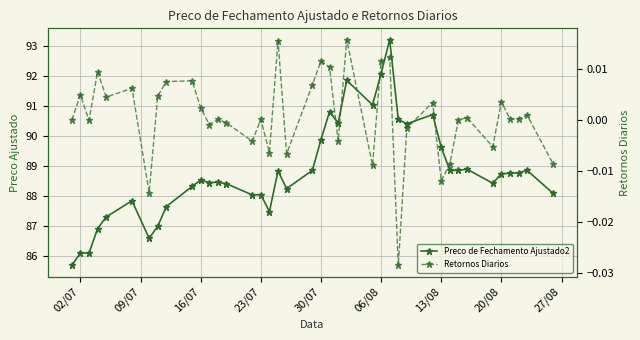

True or false: Preco de Fechamento Ajustado2 has more than 2 points higher than both neighbors.

True